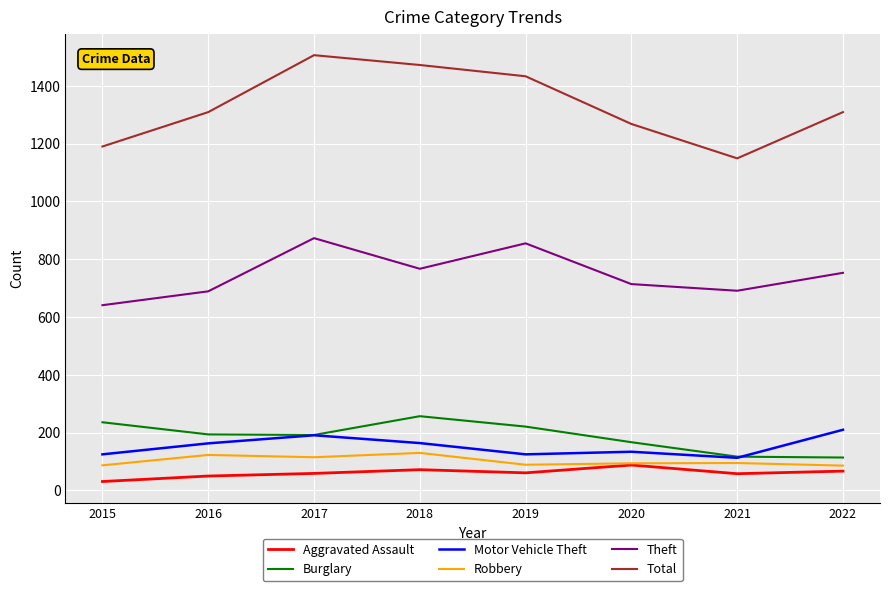

What is the difference between the highest and lowest values at 2020?

1180